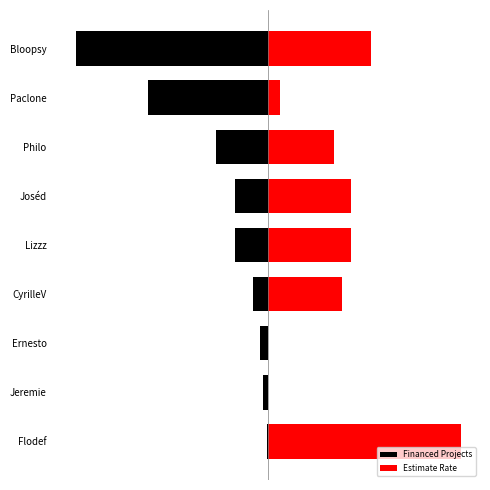

Are the bars grouped side by side (vs. stacked)?

Yes